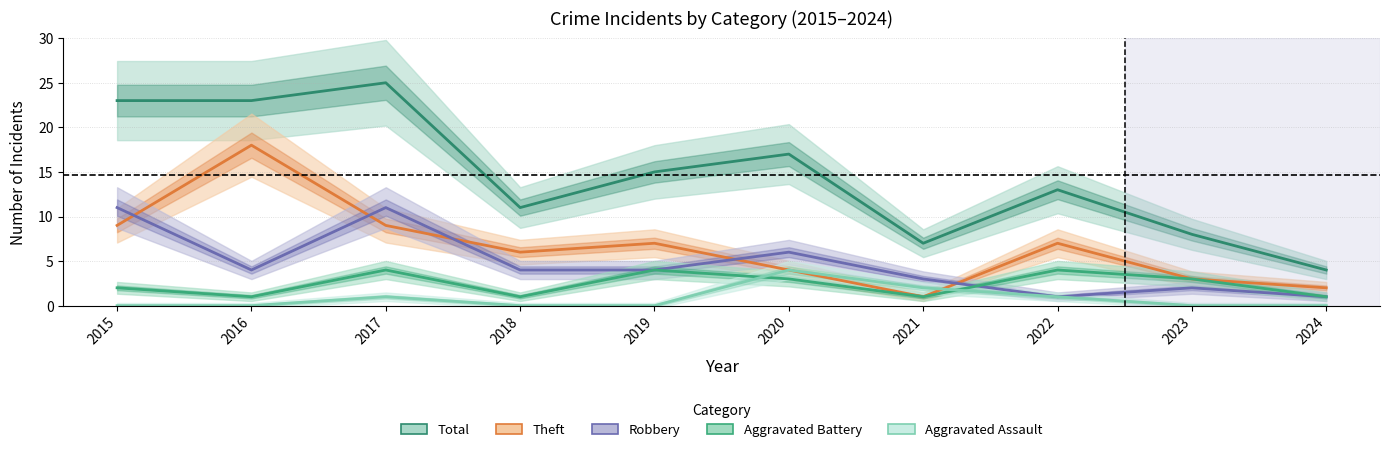

The Total series shows 15 at 2019. True or false?

True